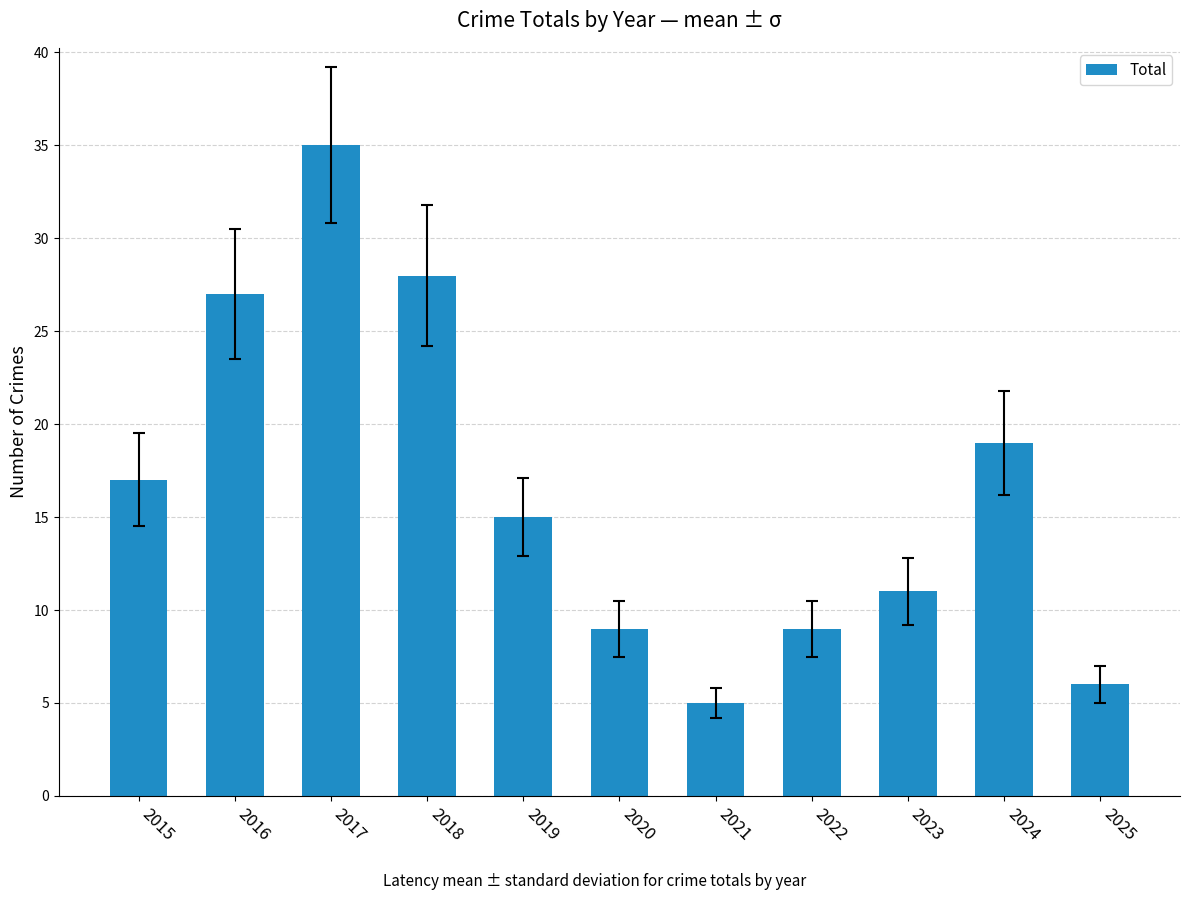

Approximately how many times larger is the value at 2025 compared to 2016?

0.2